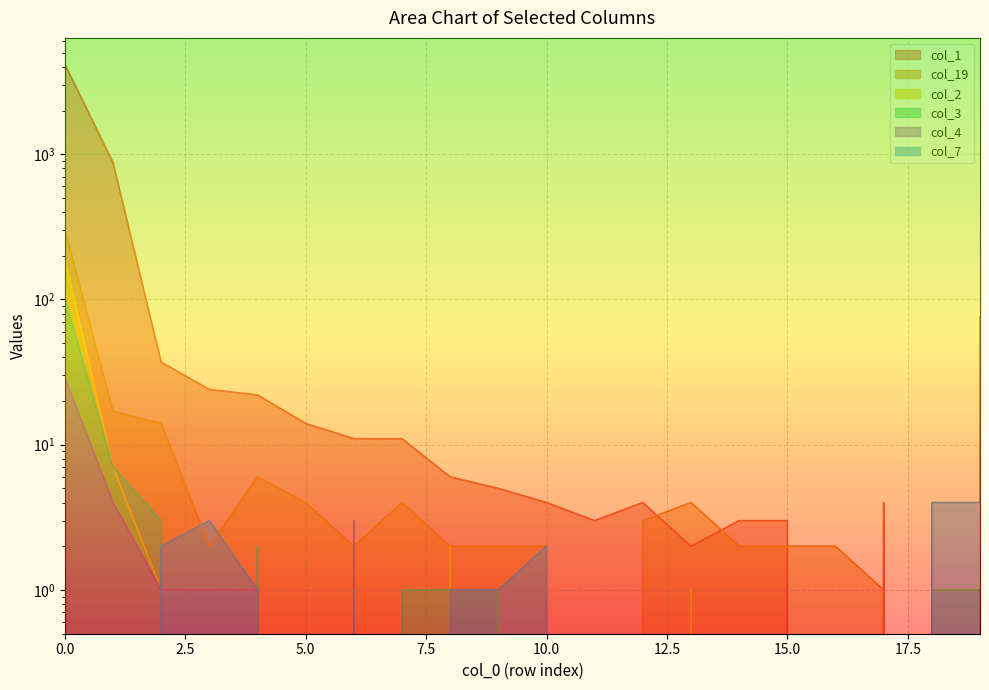

At how many categories does at least one series exceed 133?

2